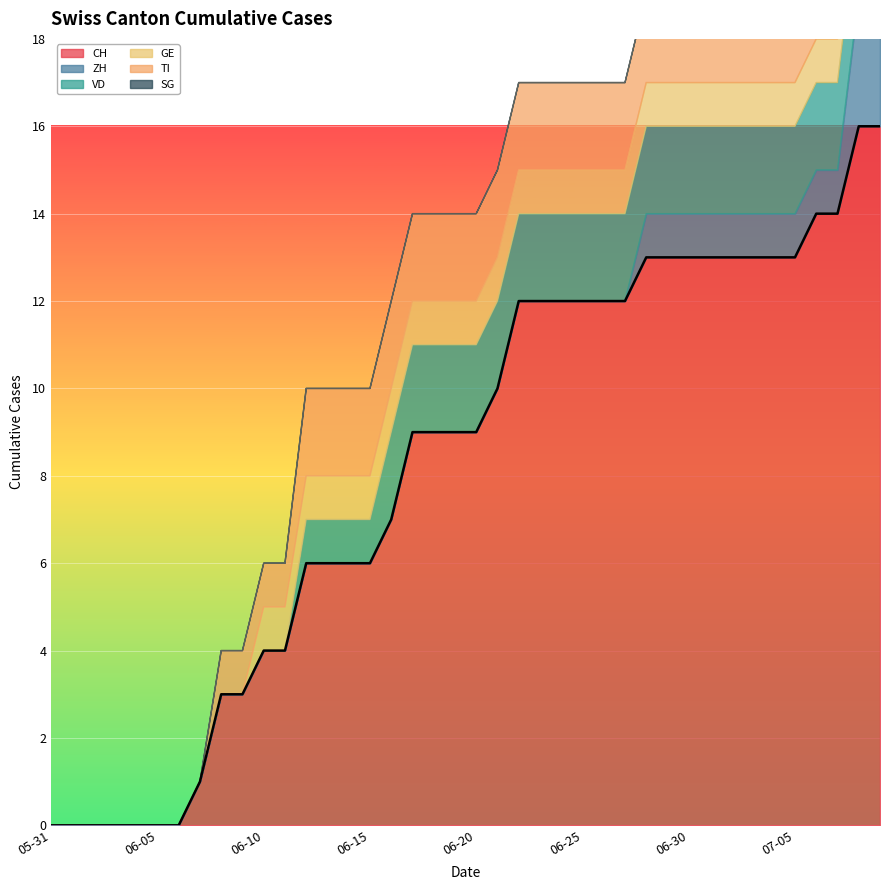

The value of VD at 2020-06-10 is 0. True or false?

True